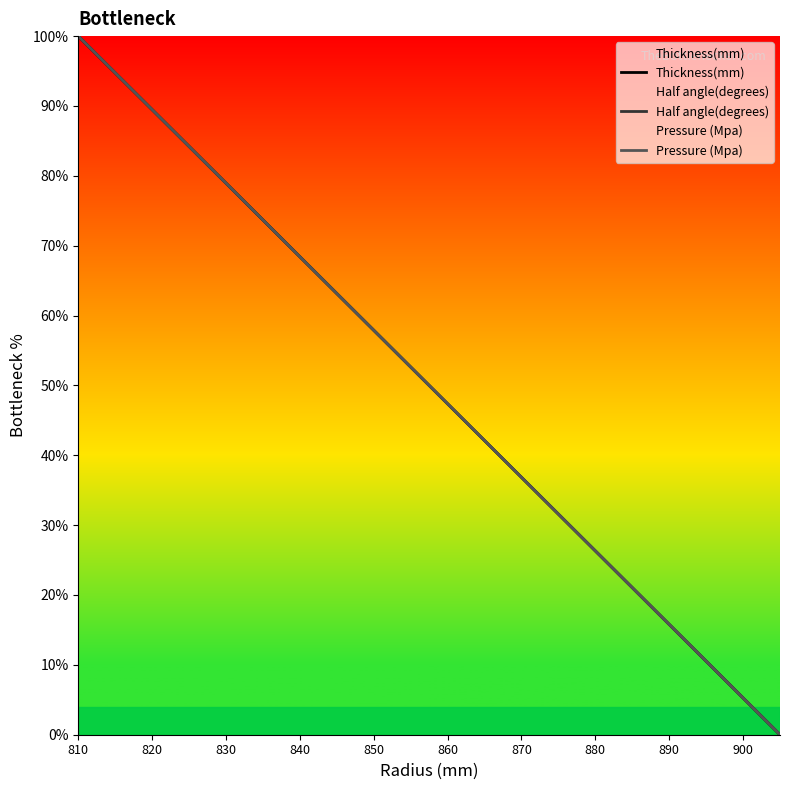

What are all the series names shown in the legend?

Thickness(mm), Half angle(degrees), Pressure (Mpa)